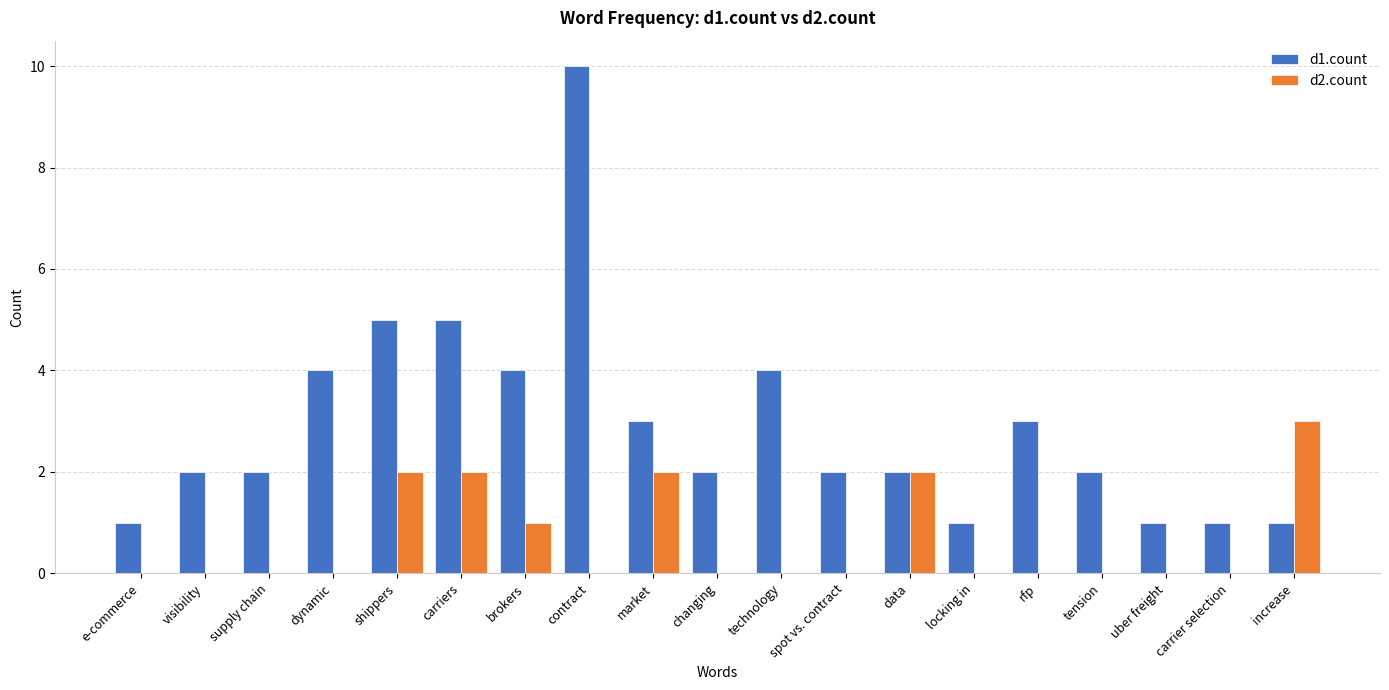

Are the bars horizontal?

No